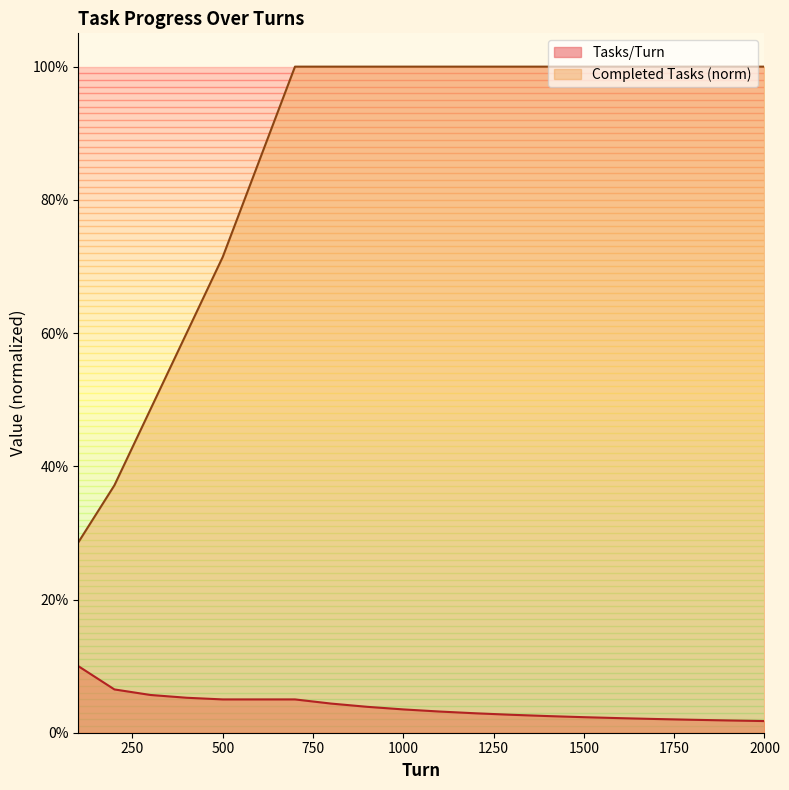

Which label corresponds to the smallest value in the chart?

2000